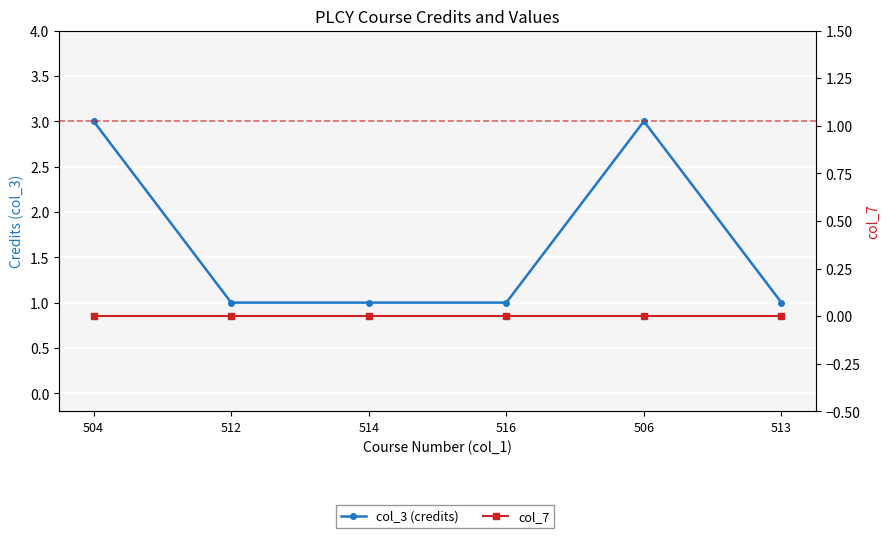

At which category does col_3 (credits) reach its first local peak?

506